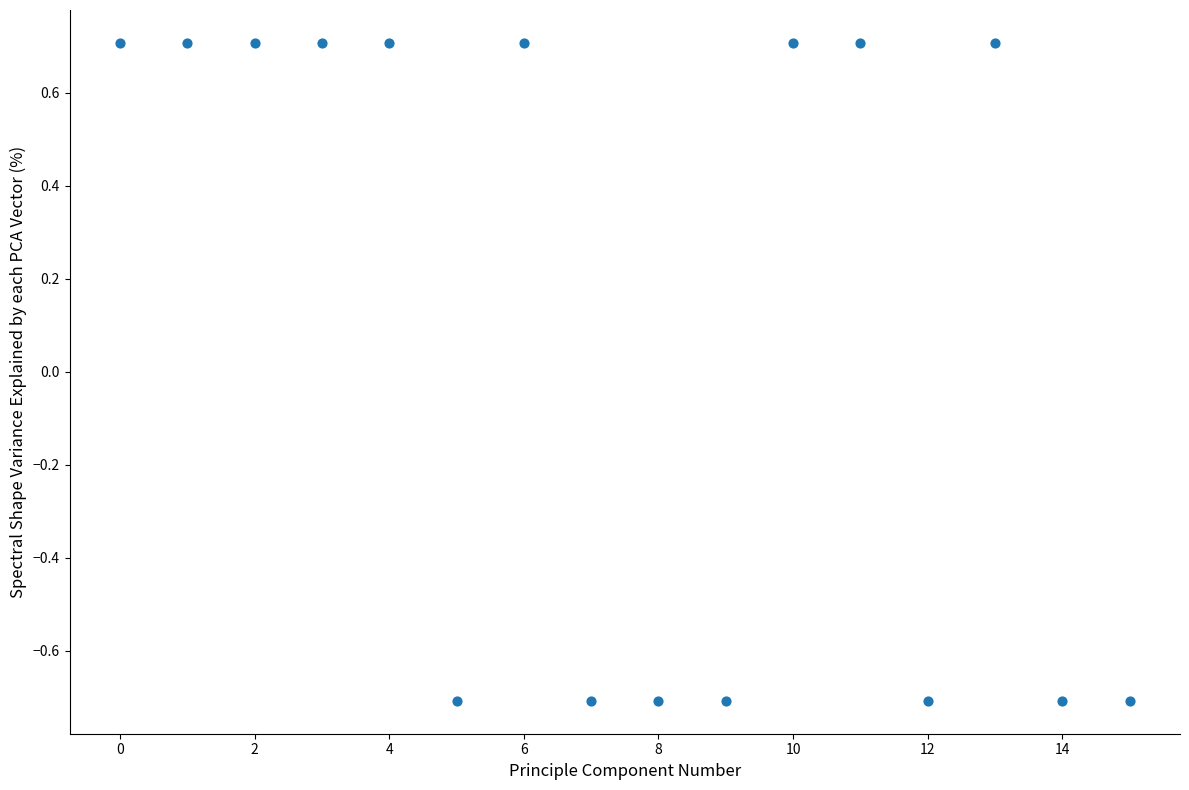

How many data points are displayed?

16